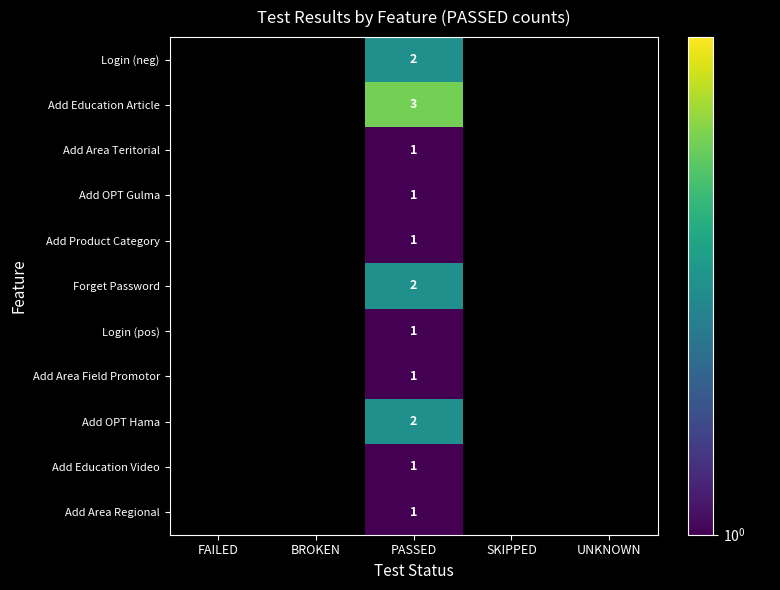

The Login (neg) series shows 2 at PASSED. True or false?

True